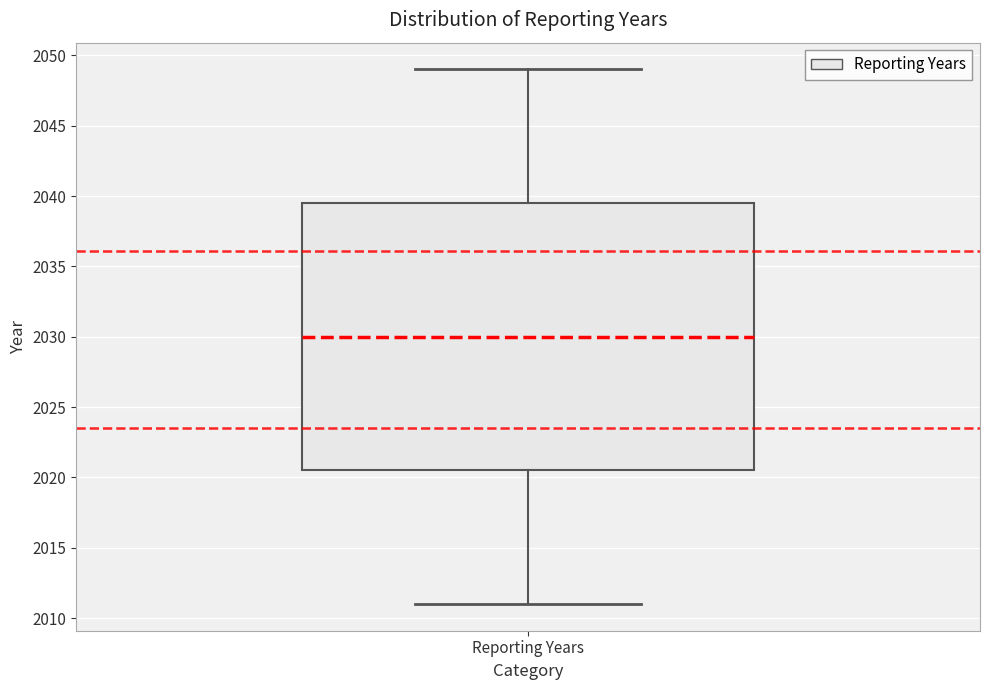

Transcribe this box plot: give where the median line is, the range the box spans, and where the two whiskers end, as read against the y-axis. The values are not printed on the chart, so give them approximately, as read against the axis.

median 2030.0, box 2020.5 to 2039.5, whiskers 2011.0 to 2049.0